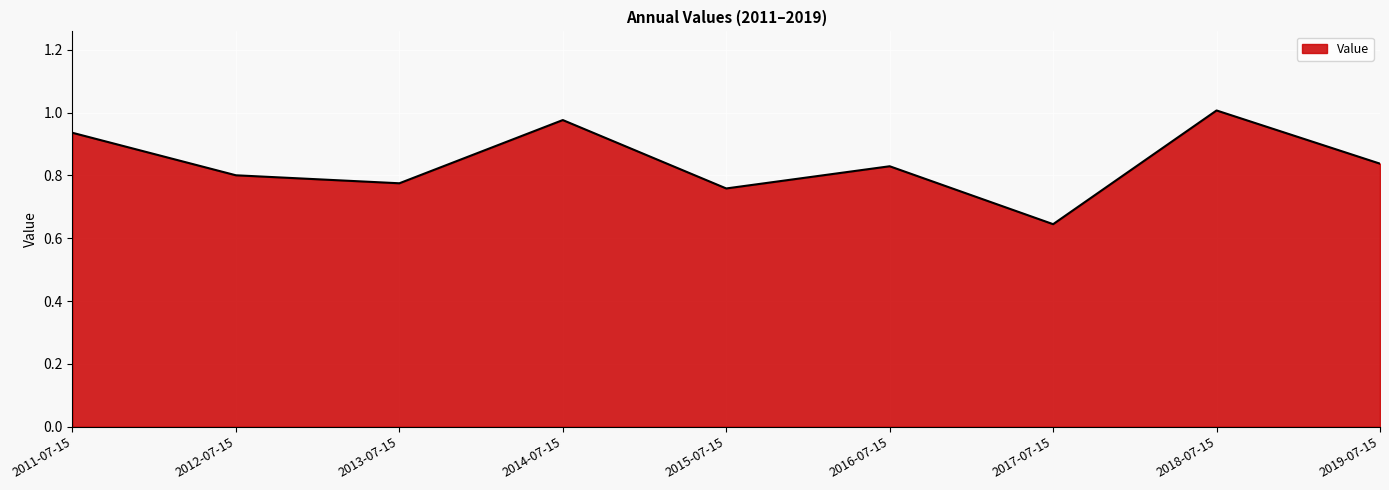

Which label corresponds to the smallest value in the chart?

2017-07-15